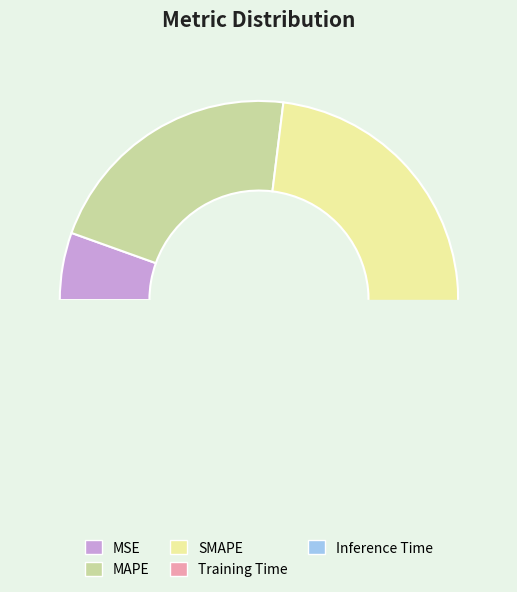

Which category has the biggest portion of the pie?

SMAPE